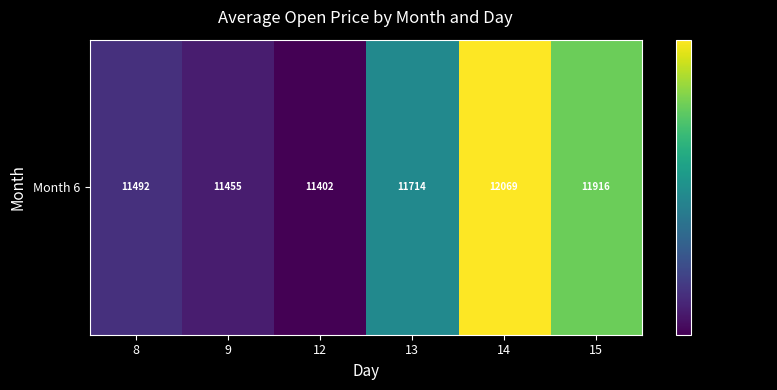

Which category has the lowest value across all series?

12